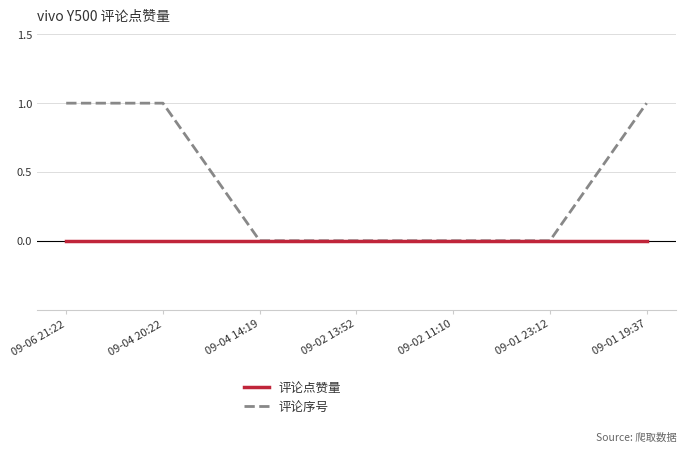

The value of 评论序号 at 09-04 14:19 is 0. True or false?

True